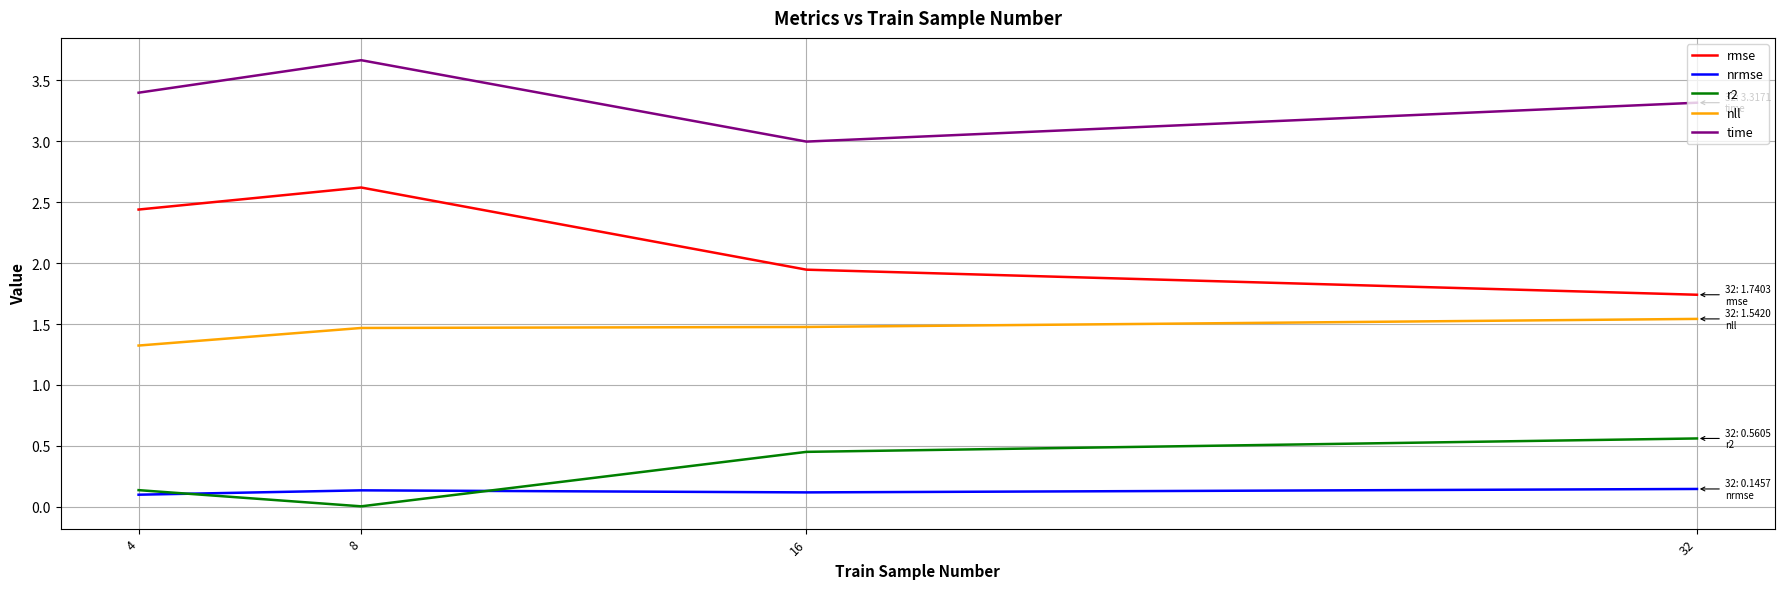

Which series has the widest spread of values?

rmse